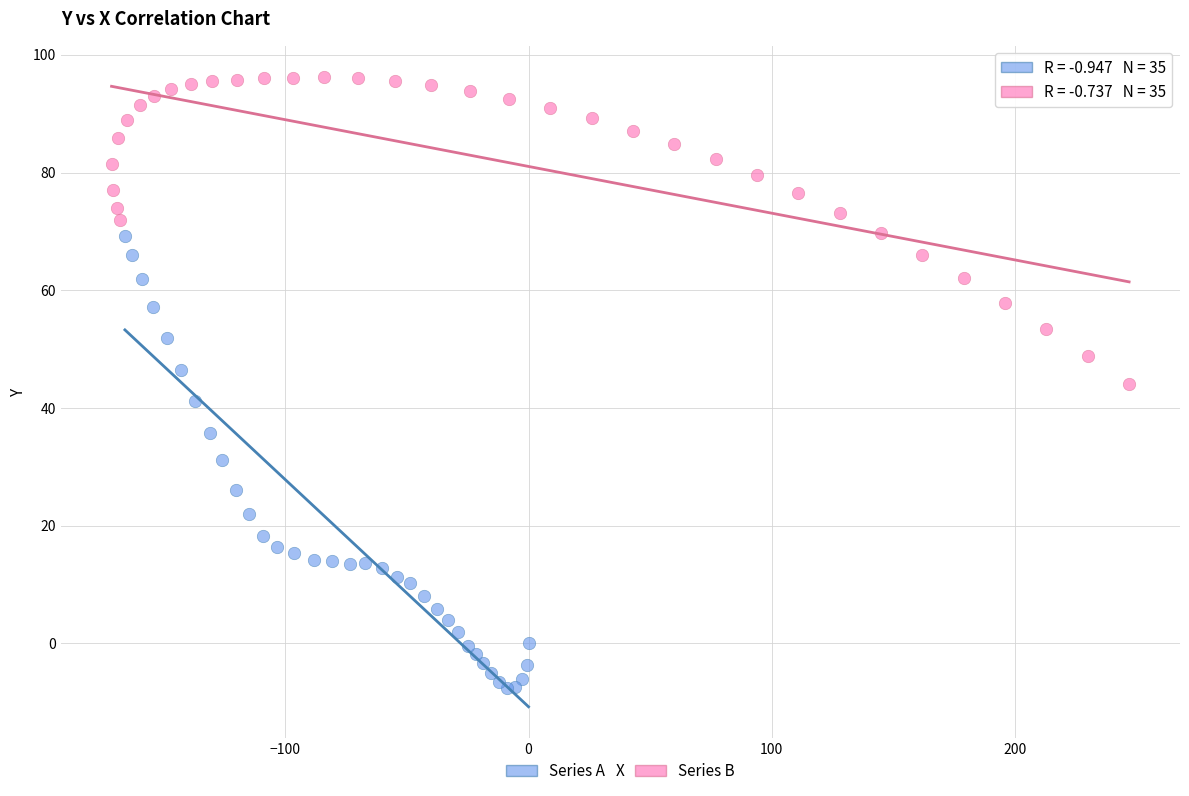

Which series reaches the maximum Y coordinate?

Series B